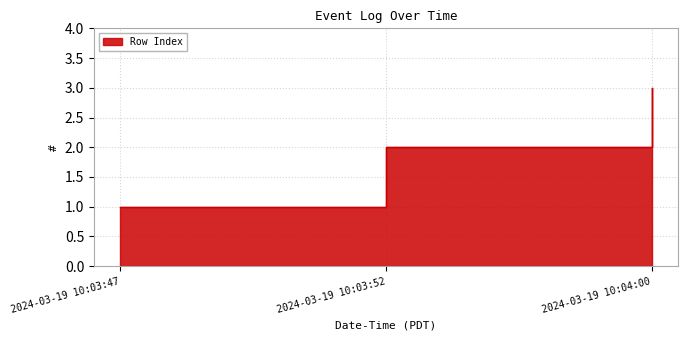

Reading left to right, extract all data points from this chart.

2024-03-19 10:03:47=1	2024-03-19 10:03:52=2	2024-03-19 10:04:00=3